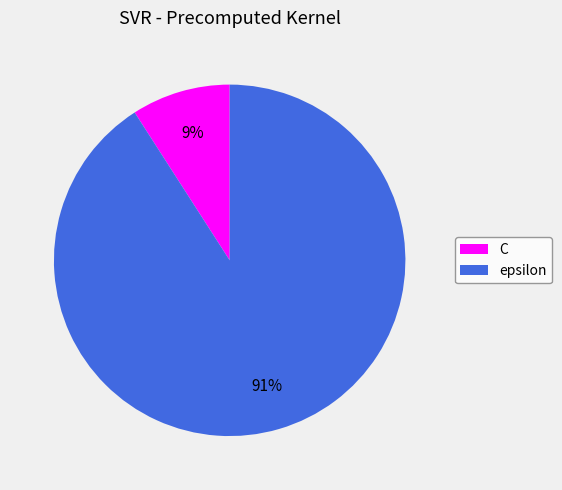

Does any single category account for the majority?

Yes